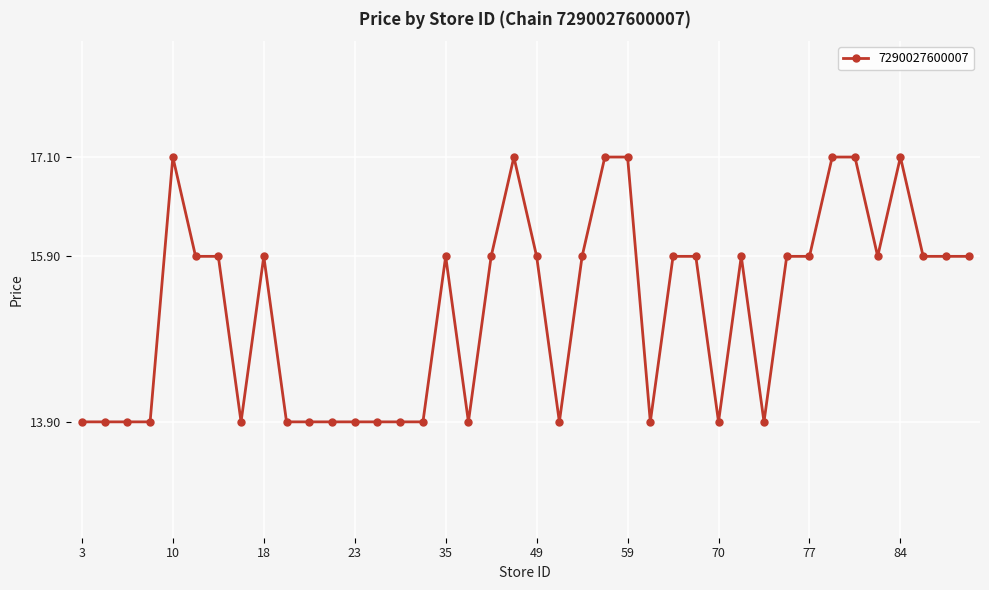

True or false: there are more than 0 points higher than both neighbors.

True